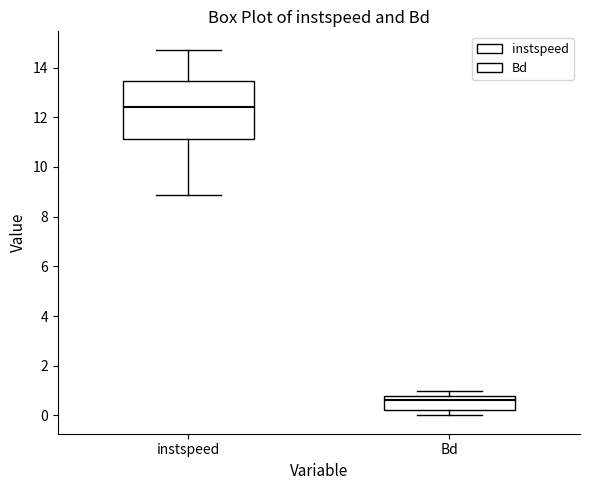

Comparing the boxes themselves (not the whiskers), which one is the tallest?

instspeed